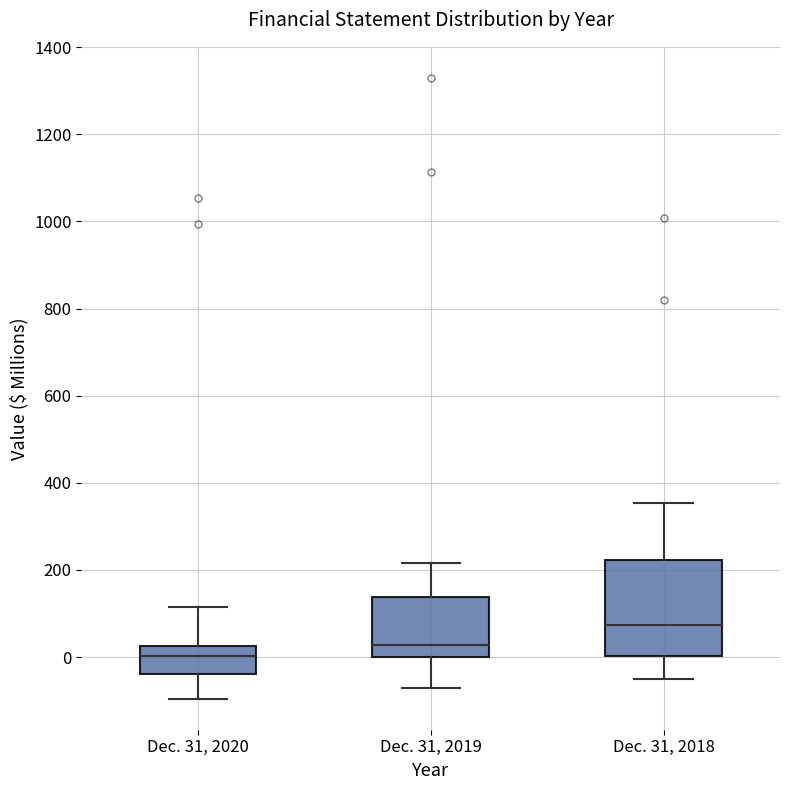

Which box is the tallest, from its lower edge to its upper edge?

Dec. 31, 2018